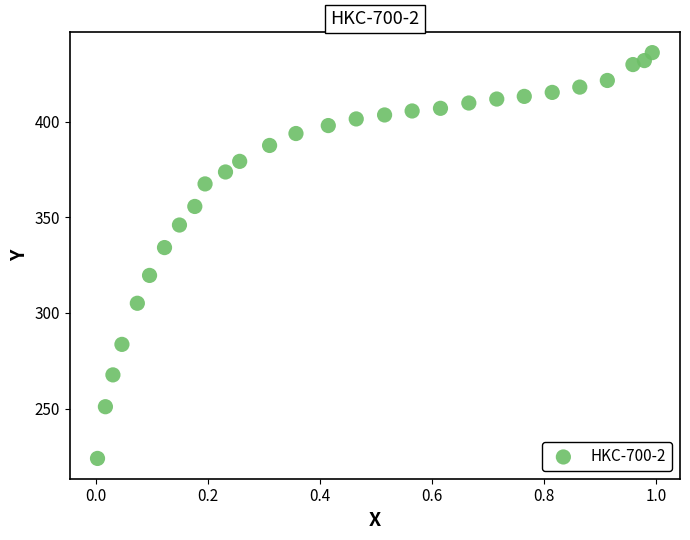

What Y value in the scatter plot is closest to 329?

334.1